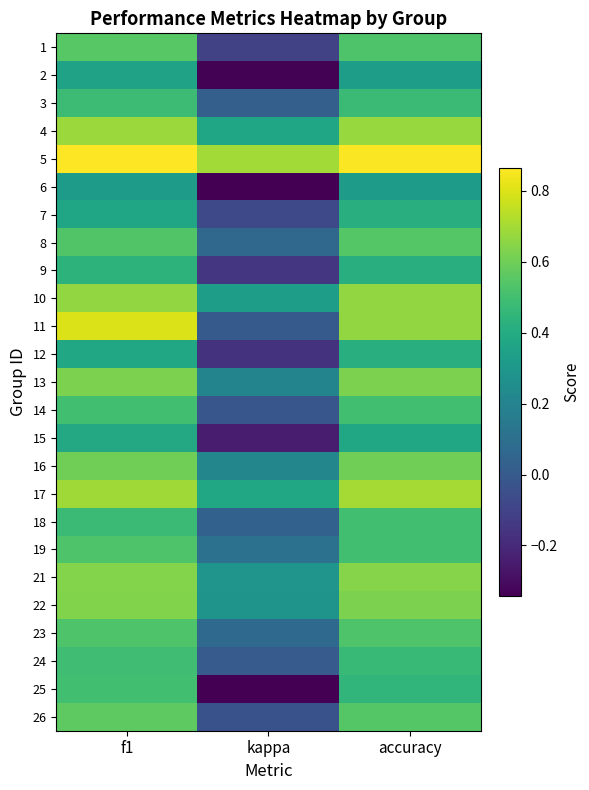

What is the spread (max minus min) of values at accuracy?

0.5